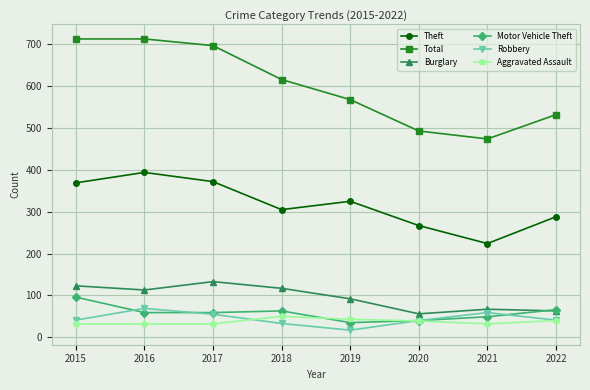

What is the lowest value of the Burglary series?

56